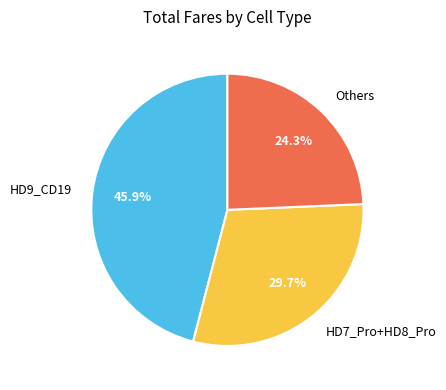

Is there a majority slice in this chart?

No